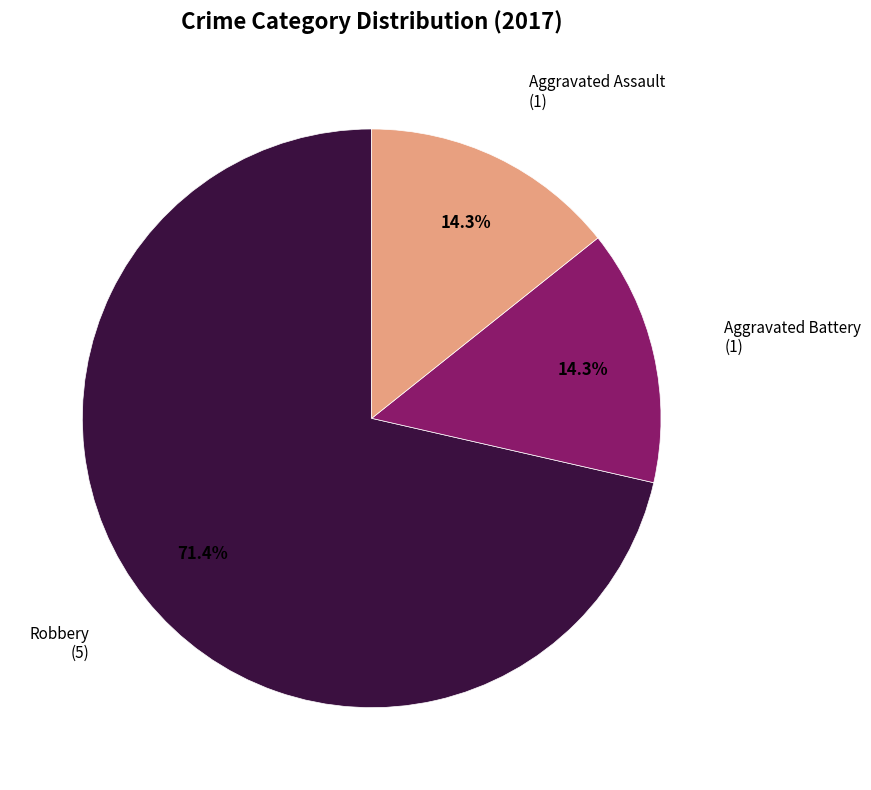

Does any single category account for the majority?

Yes